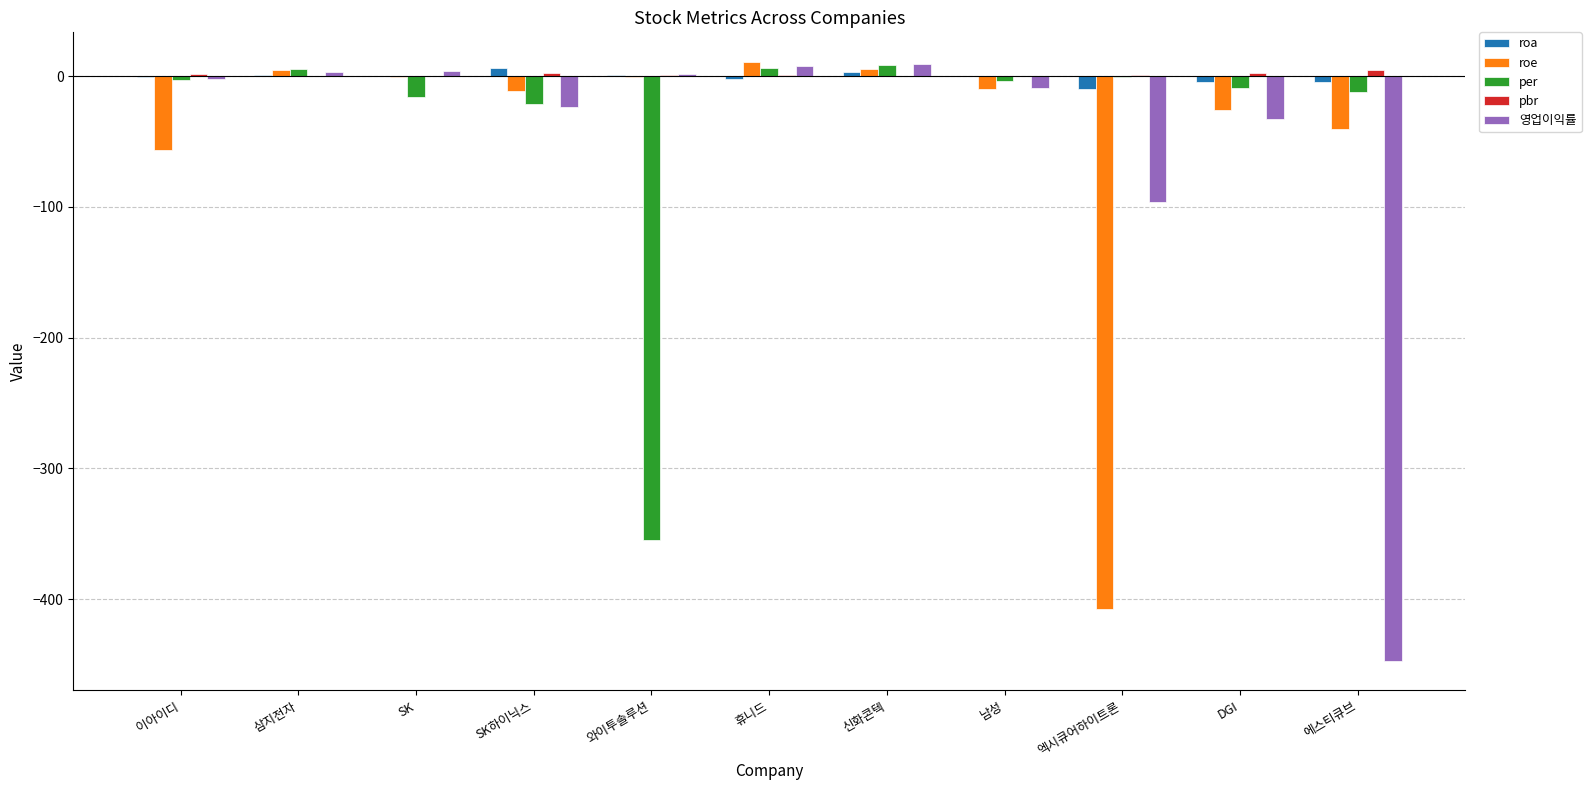

True or false: roe has a value of 10.7 at 휴니드.

True